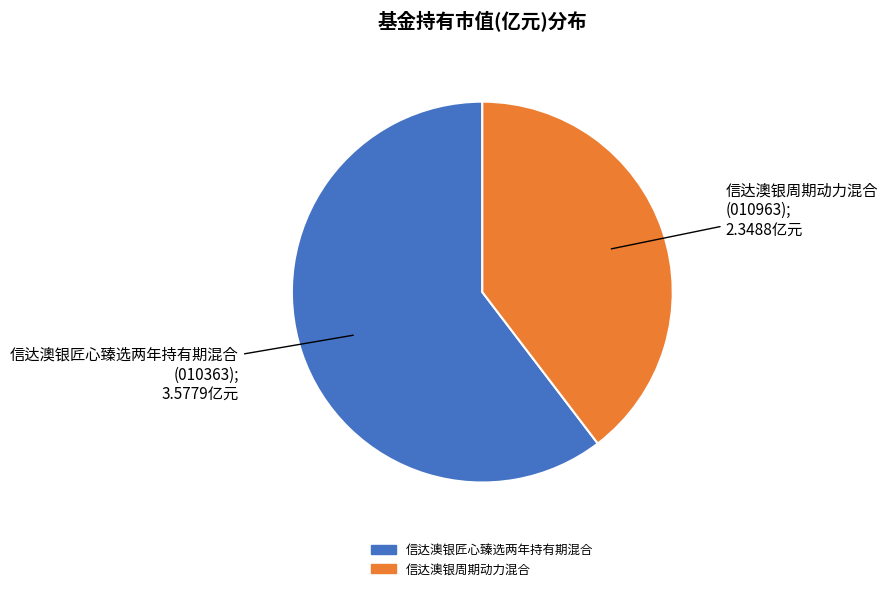

Which has a higher value, 信达澳银周期动力混合 or 信达澳银匠心臻选两年持有期混合?

信达澳银匠心臻选两年持有期混合